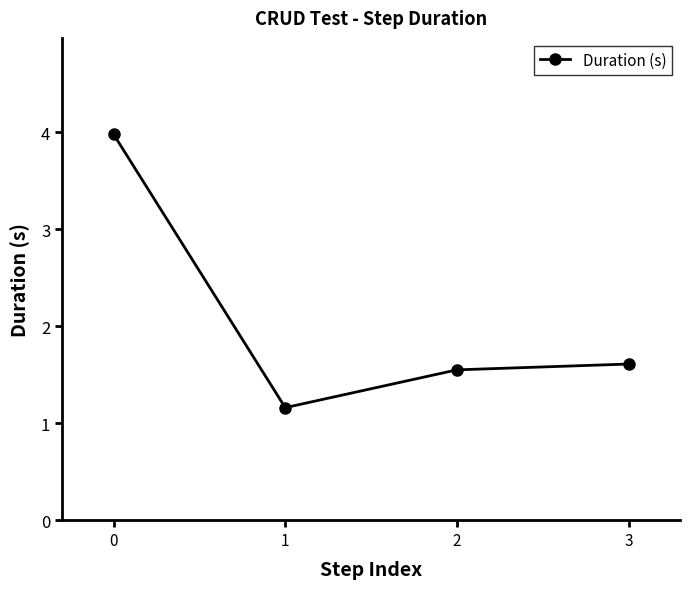

Is this an area chart (filled region under the line)?

No